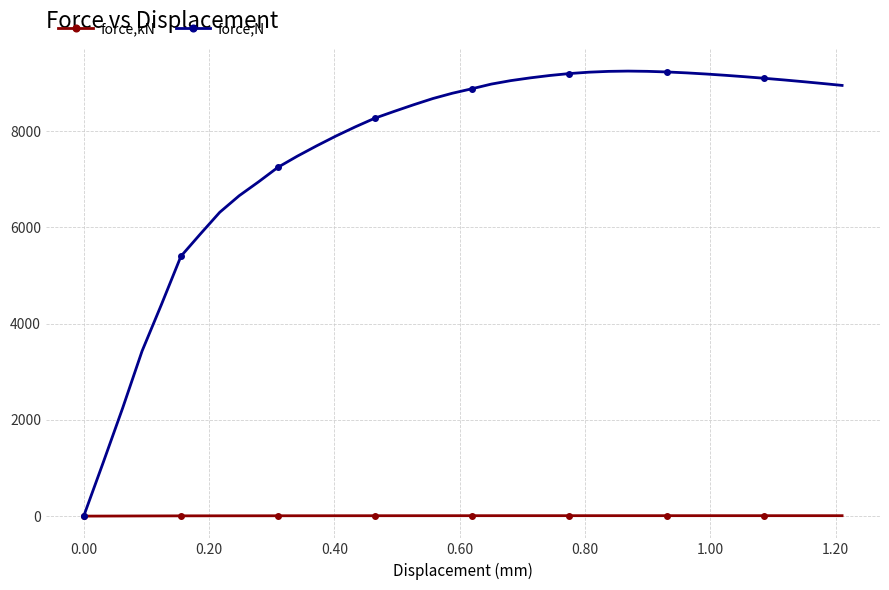

True or false: force,kN has more than 0 interior local peaks.

True